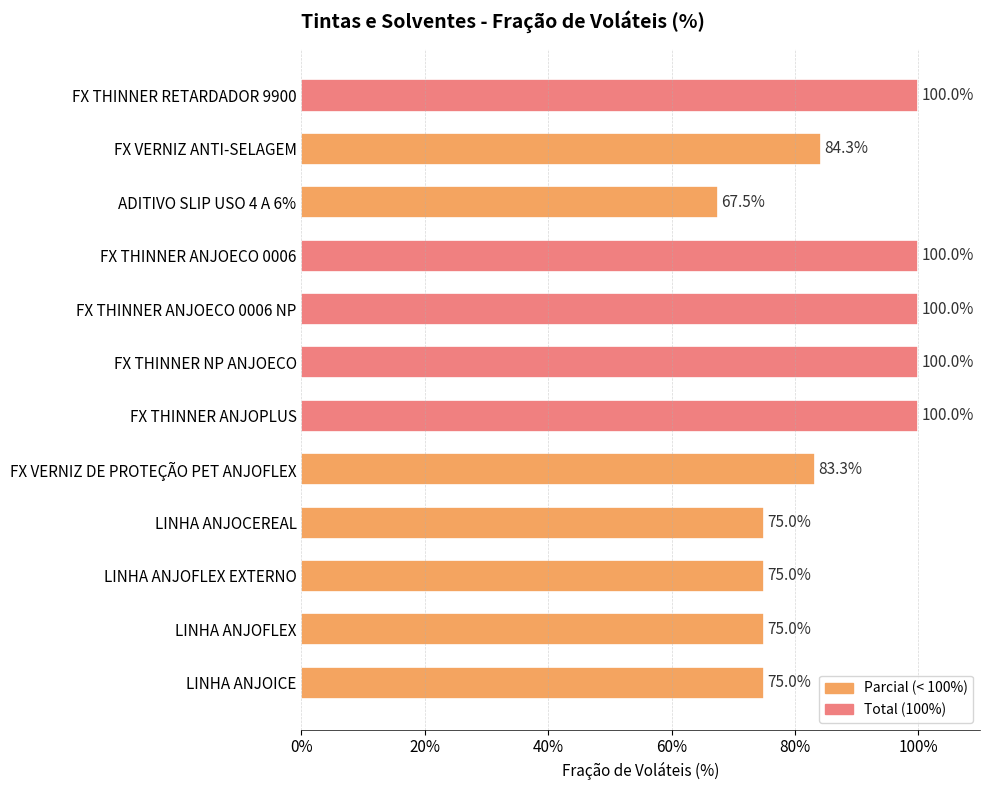

What is the change in value from ADITIVO SLIP USO 4 A 6% to FX THINNER ANJOECO 0006 NP?

+32.5